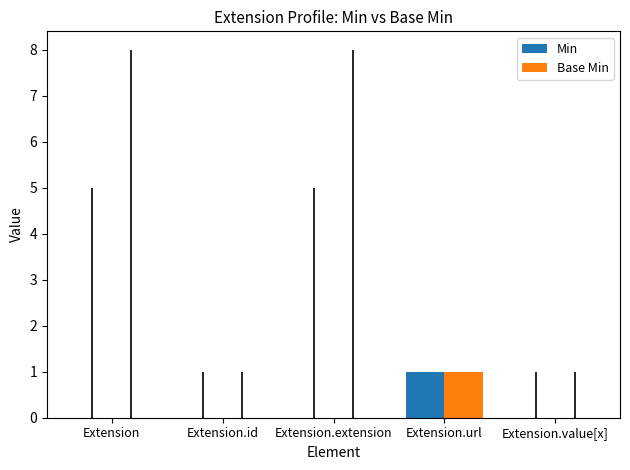

At which label does Base Min reach its peak?

Extension.url